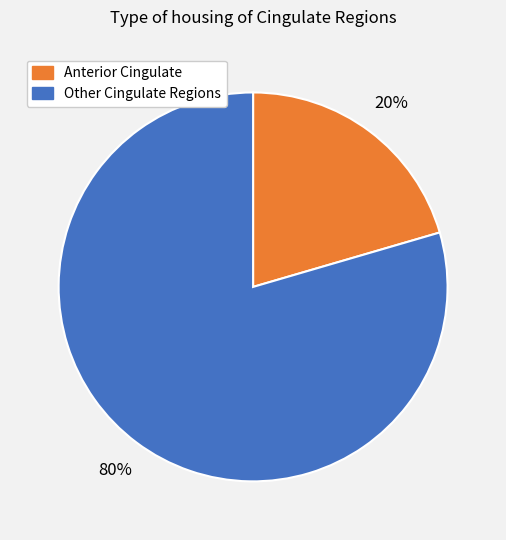

Does any single category account for the majority?

Yes